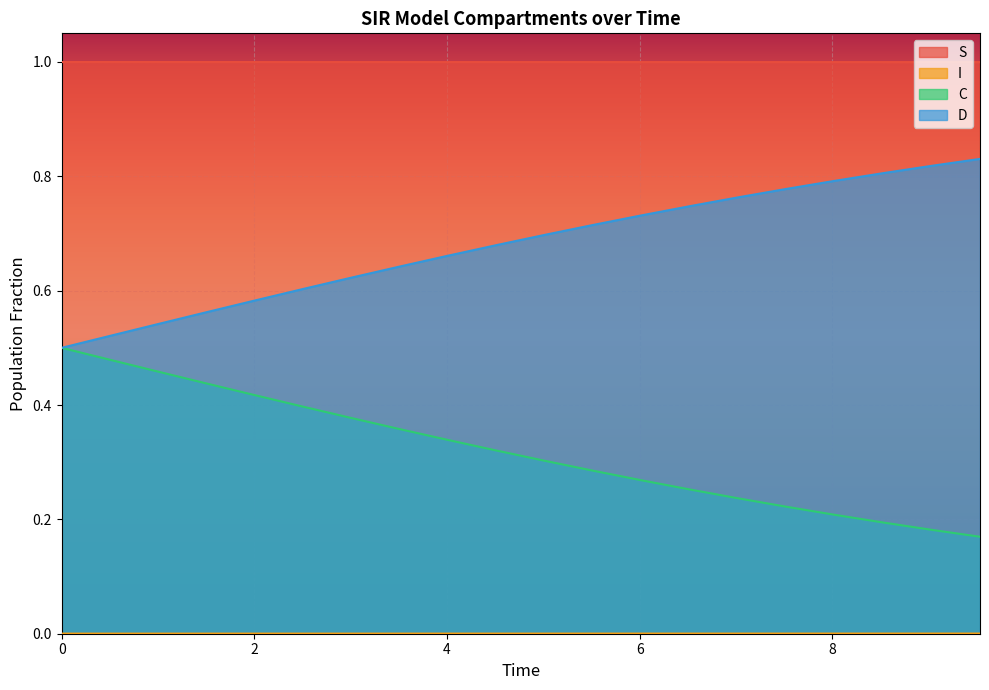

Reading right to left, transcribe all the data shown in this chart.

S: 1.0	1.0	1.0	1.0	1.0	1.0	1.0	1.0	1.0	1.0	1.0	1.0	1.0	1.0	1.0	1.0	1.0	1.0	1.0	1.0
I: 0.0	0.0	0.0	0.0	0.0	0.0	0.0	0.0	0.0	0.0	0.0	0.0	0.0	0.0	0.0	0.0	0.0	0.0	0.0	0.0
C: 0.2	0.2	0.2	0.2	0.2	0.2	0.3	0.3	0.3	0.3	0.3	0.3	0.4	0.4	0.4	0.4	0.4	0.5	0.5	0.5
D: 0.8	0.8	0.8	0.8	0.8	0.8	0.7	0.7	0.7	0.7	0.7	0.7	0.6	0.6	0.6	0.6	0.6	0.5	0.5	0.5